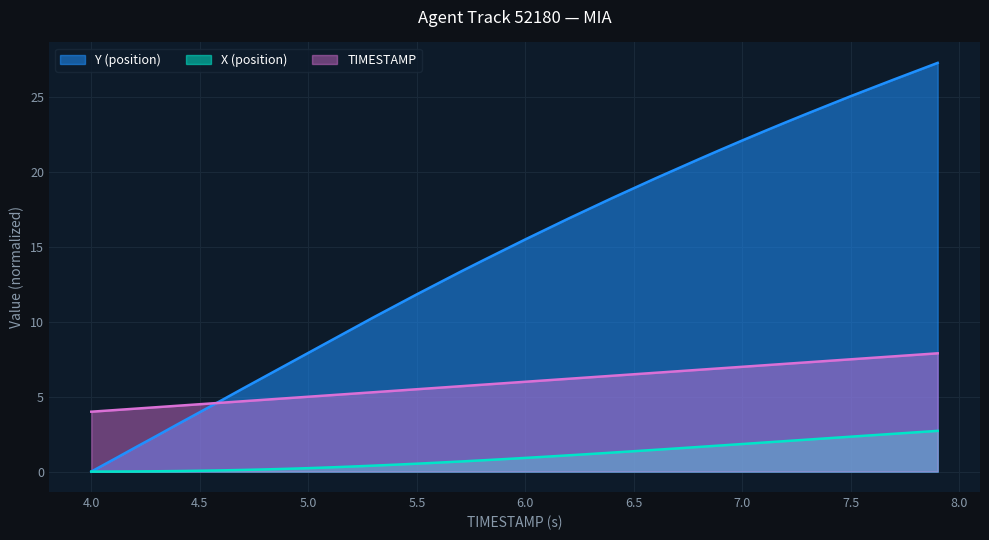

What is the highest value of the Y series?

27.3